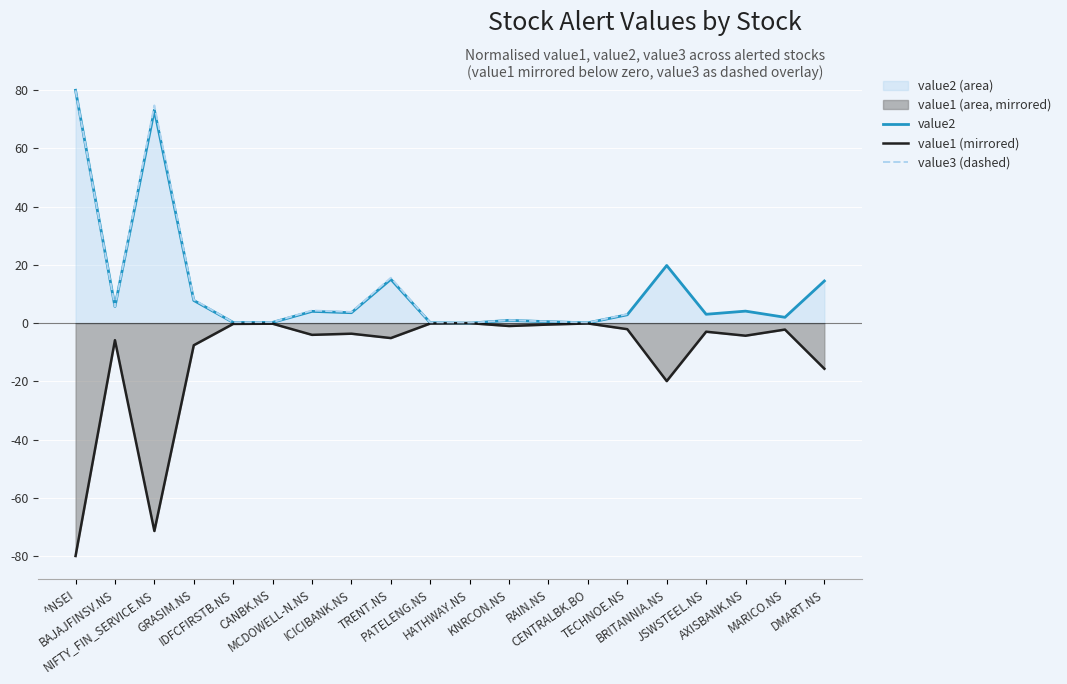

Where is the first local maximum for value3 (dashed)?

NIFTY_FIN_SERVICE.NS